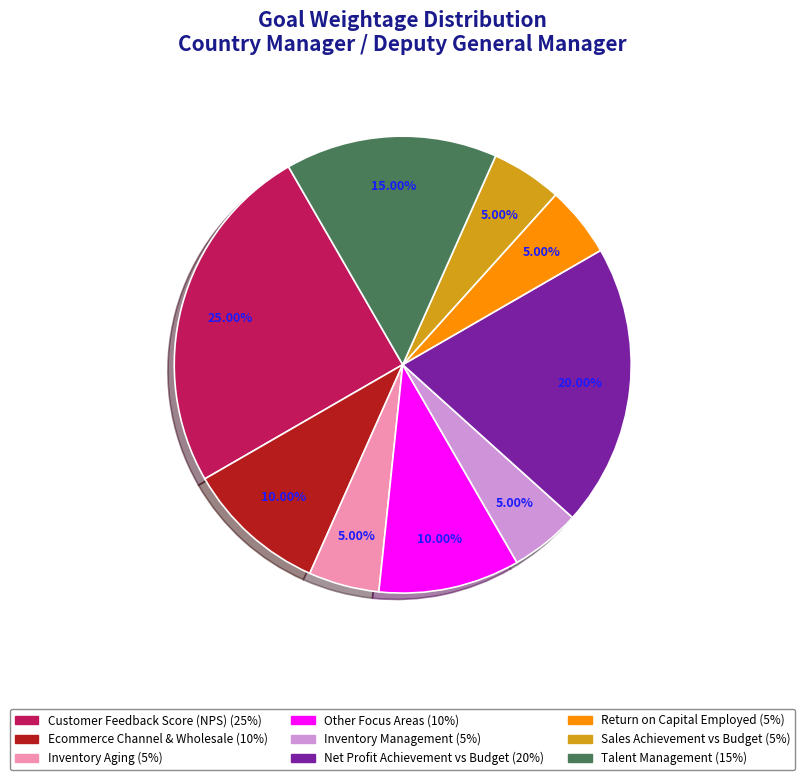

Is there a majority slice in this chart?

No